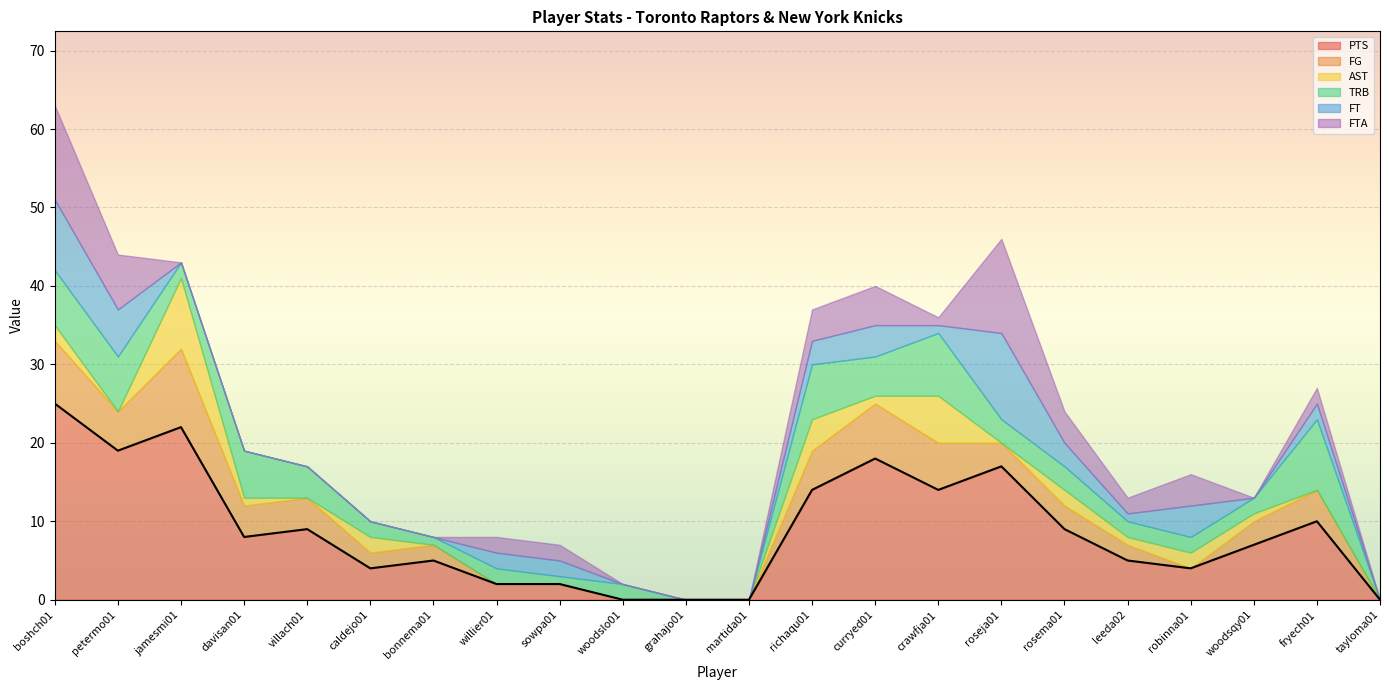

True or false: FT has more than 2 points higher than both neighbors.

True